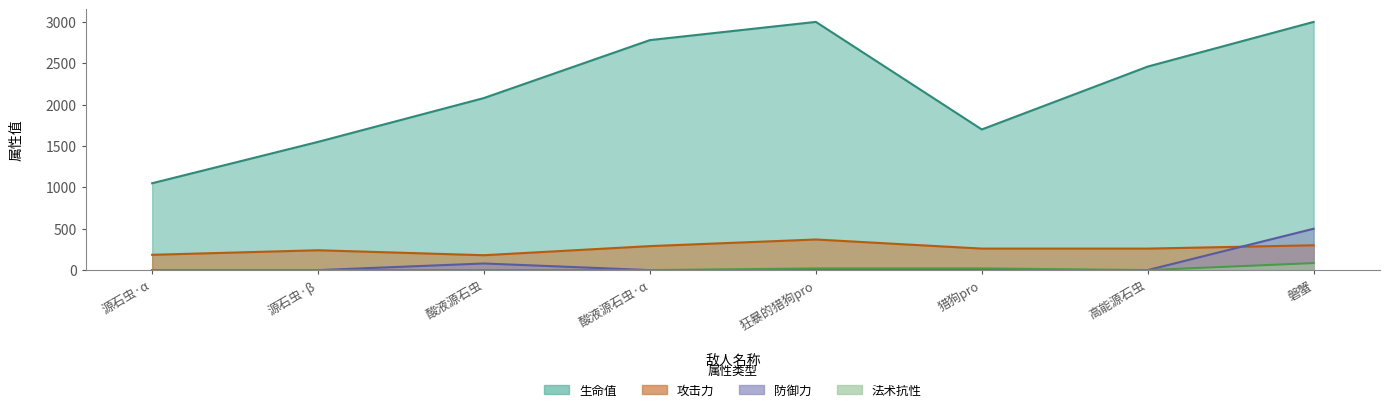

Where is the first local maximum for 生命值?

狂暴的猎狗pro